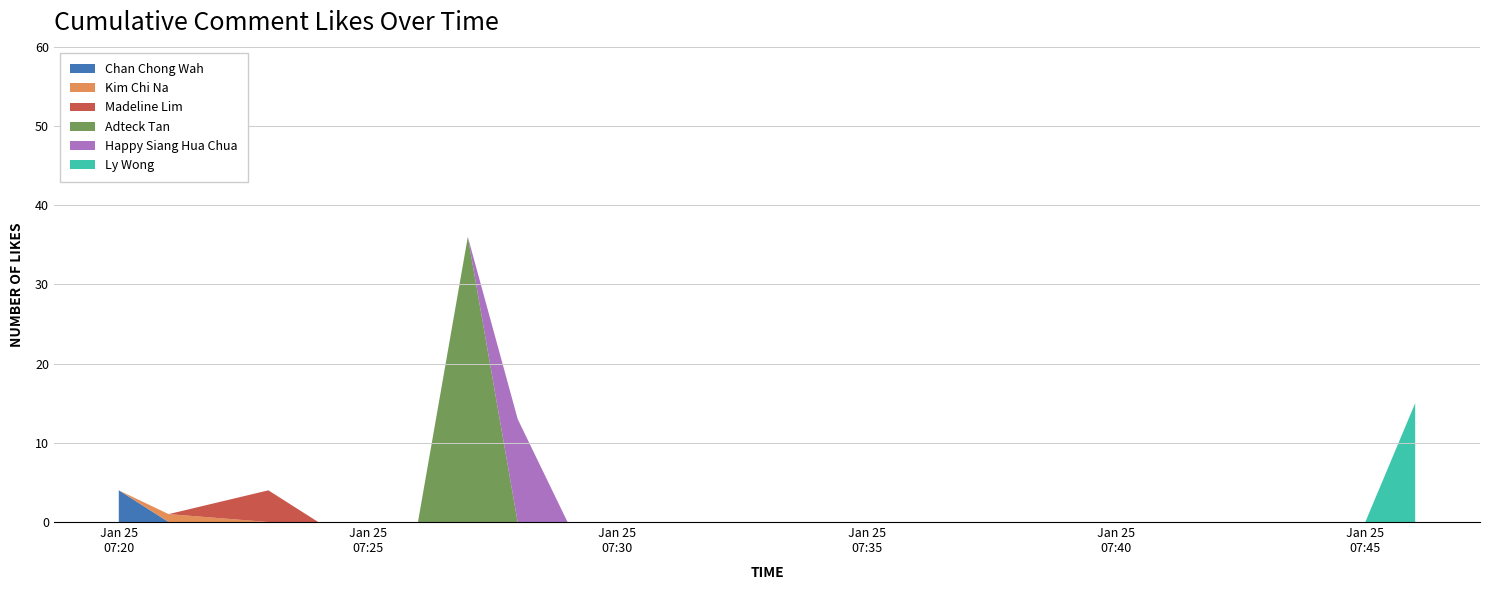

Reading left to right, extract all data points from this chart.

Chan Chong Wah: 4	0	0	0	0	0	0	0	0	0	0	0	0	0	0	0	0	0	0
Kim Chi Na: 0	1	0	0	0	0	0	0	0	0	0	0	0	0	0	0	0	0	0
Madeline Lim: 0	0	4	0	0	0	0	0	0	0	0	0	0	0	0	0	0	0	0
Adteck Tan: 0	0	0	0	0	0	36	0	0	0	0	0	0	0	0	0	0	0	0
Happy Siang Hua Chua: 0	0	0	0	0	0	0	13	0	0	0	0	0	0	0	0	0	0	0
Ly Wong: 0	0	0	0	0	0	0	0	0	0	0	0	0	0	0	0	0	0	15